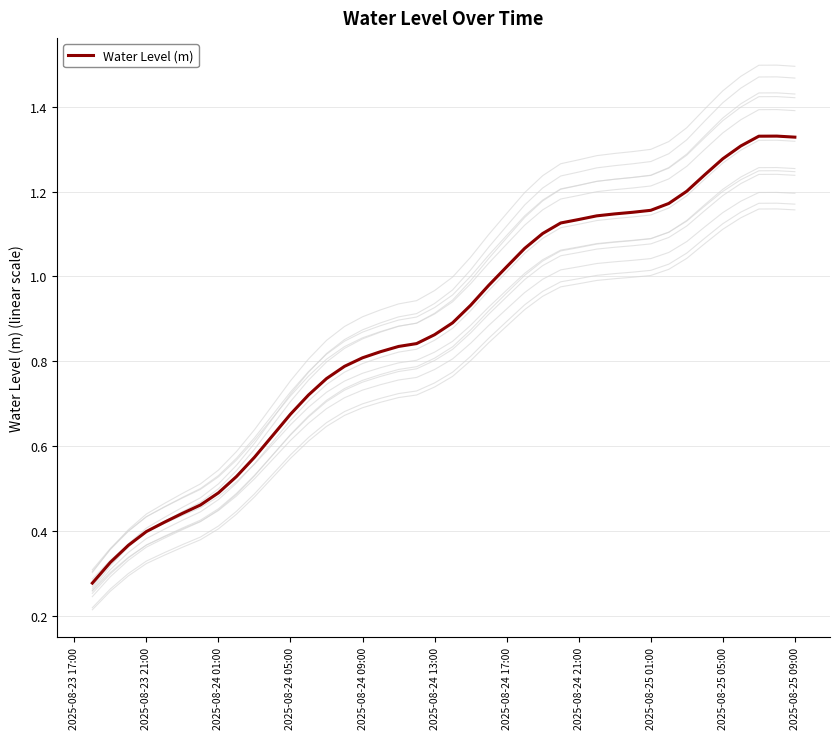

What position from the left is 2025-08-25 01:00?

32